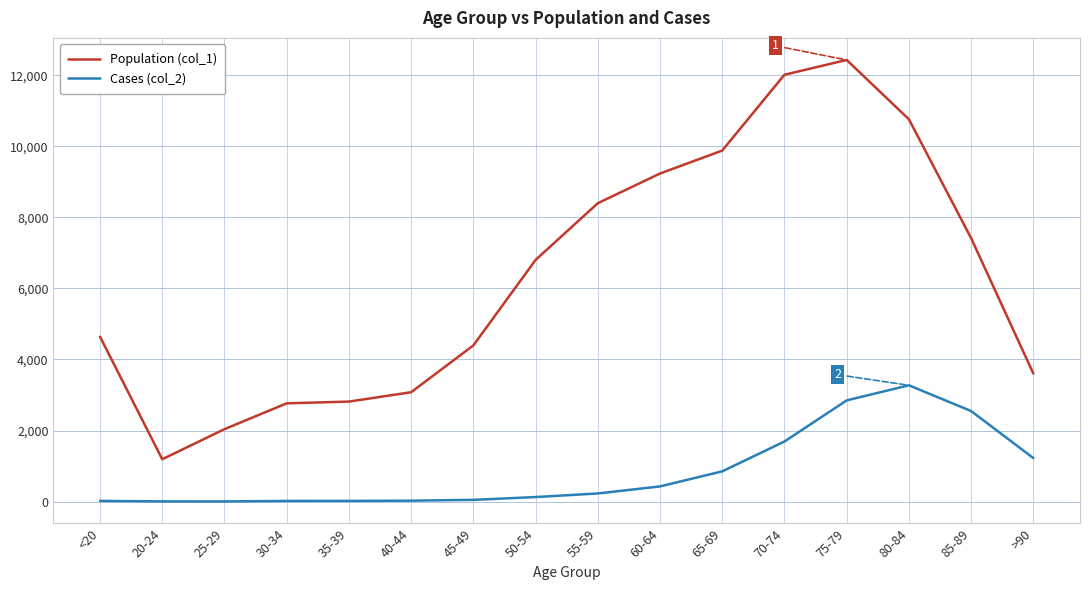

True or false: Population (col_1) has more than 2 interior local peaks.

False